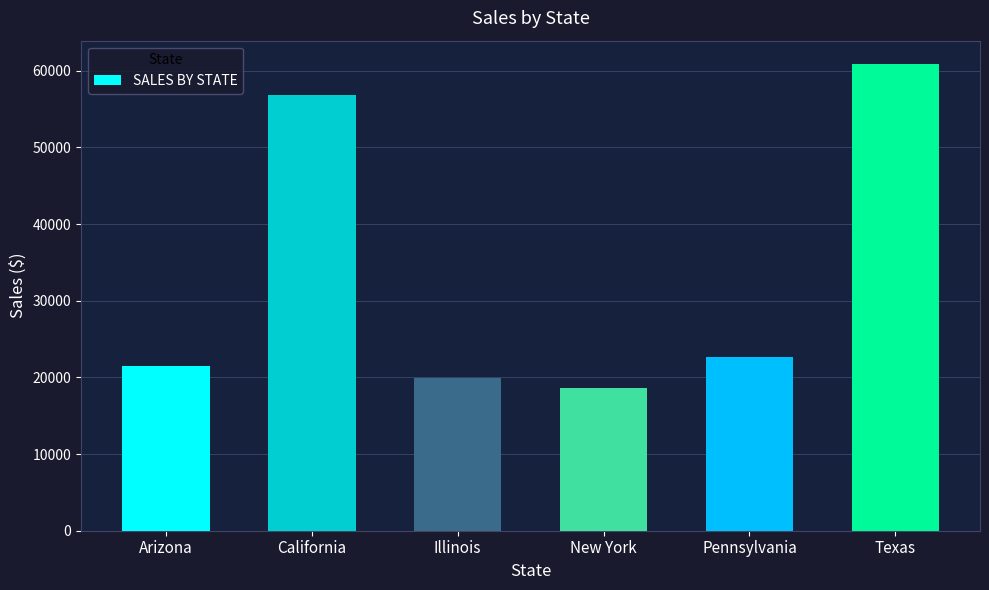

How many bars are there in total?

6